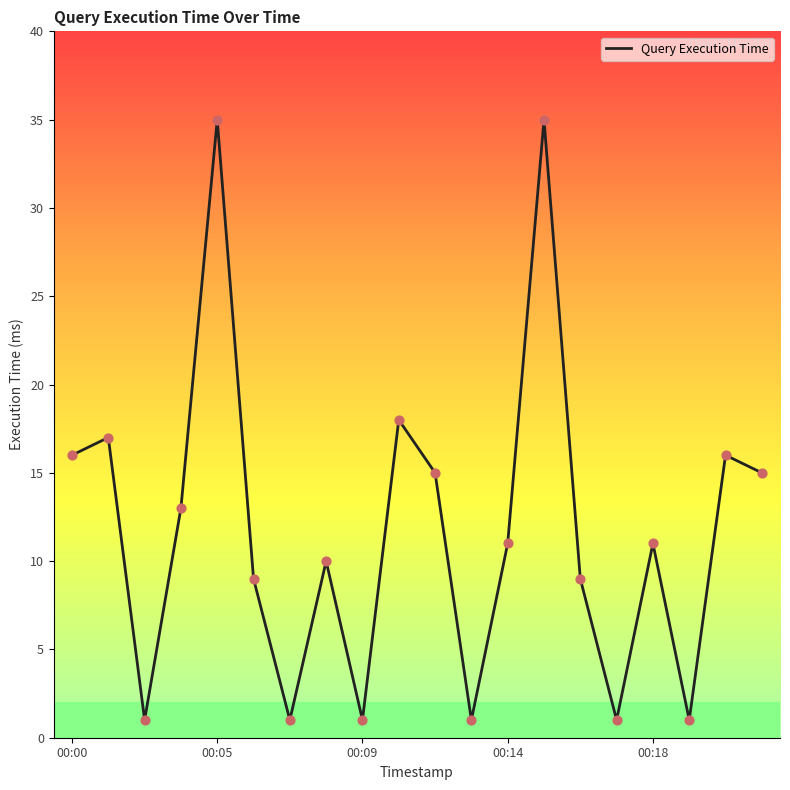

What is the difference between the maximum and minimum values?

34